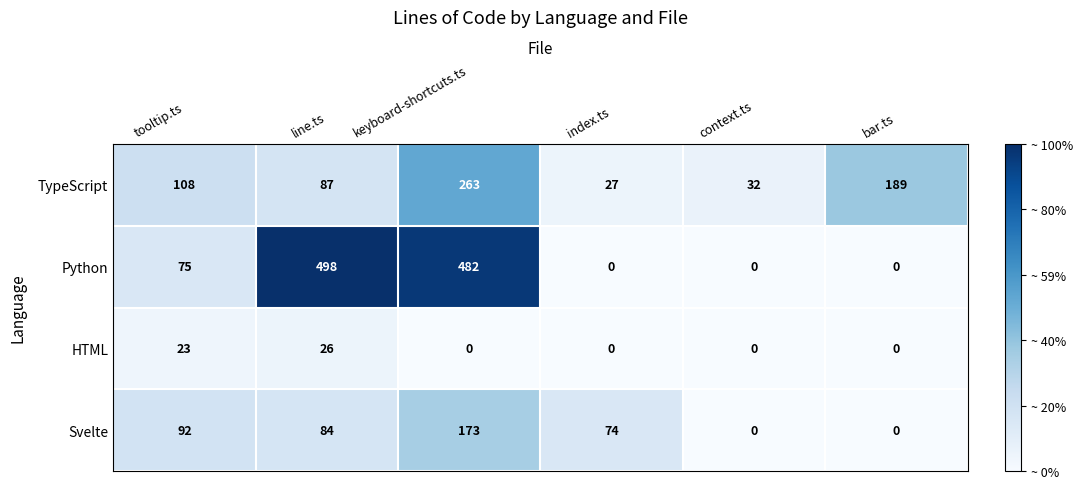

The value of HTML at tooltip.ts is 23. True or false?

True